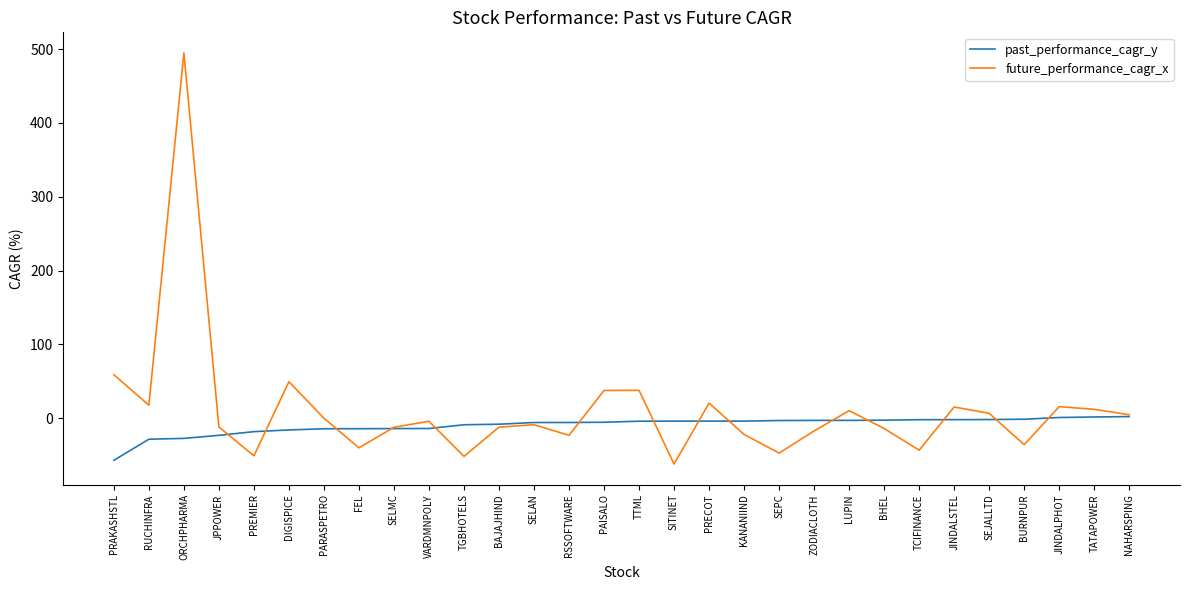

At which category does future_performance_cagr_x reach its first local valley?

RUCHINFRA